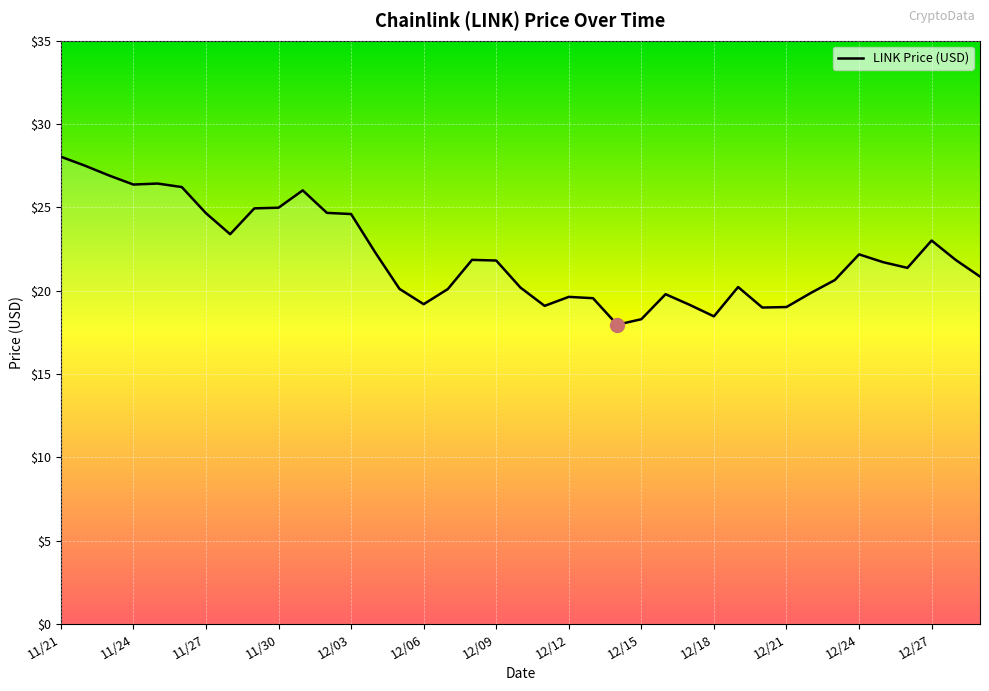

What is the difference between the maximum and minimum values?

10.1